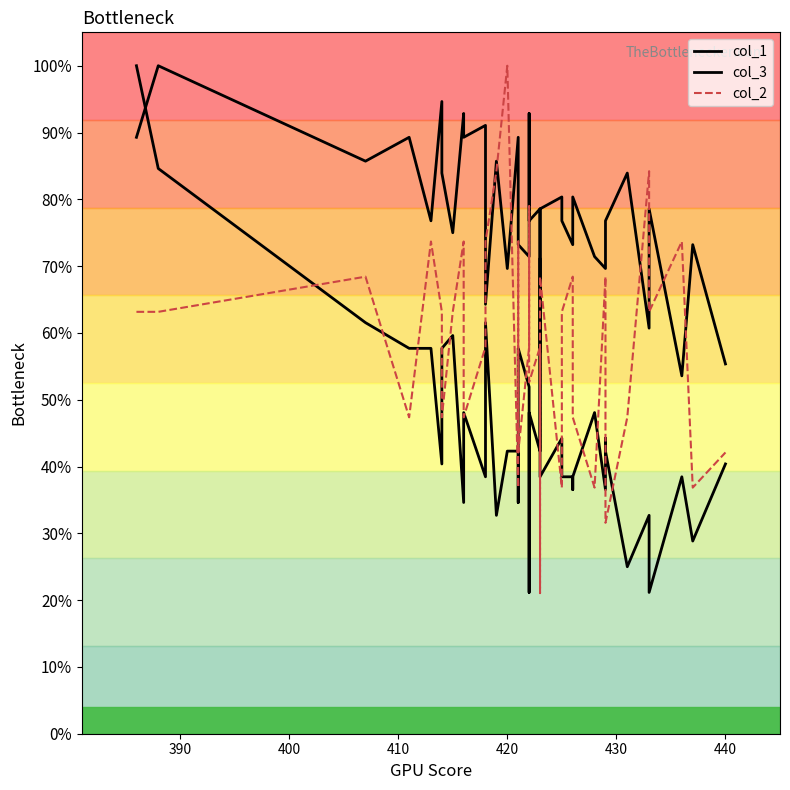

At how many categories does at least one series exceed 0?

40